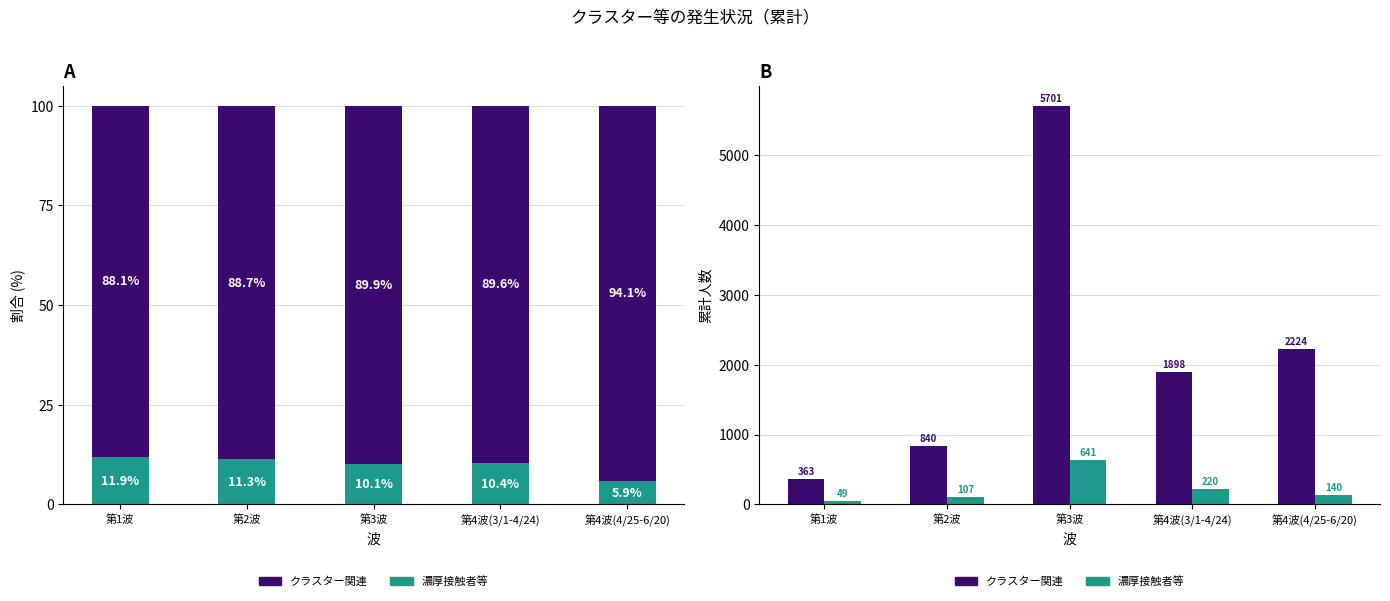

The value of 濃厚接触者等 at 第4波(4/25-6/20) is 250. True or false?

False